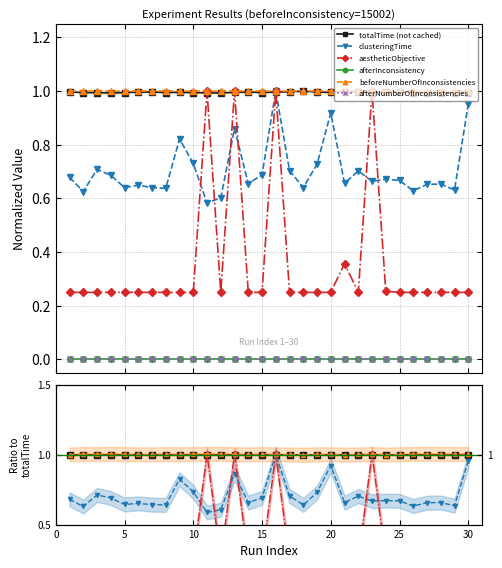

Is the value of afterNumberOfInconsistencies at 25 greater than the value of totalTime (not cached) at 17?

No